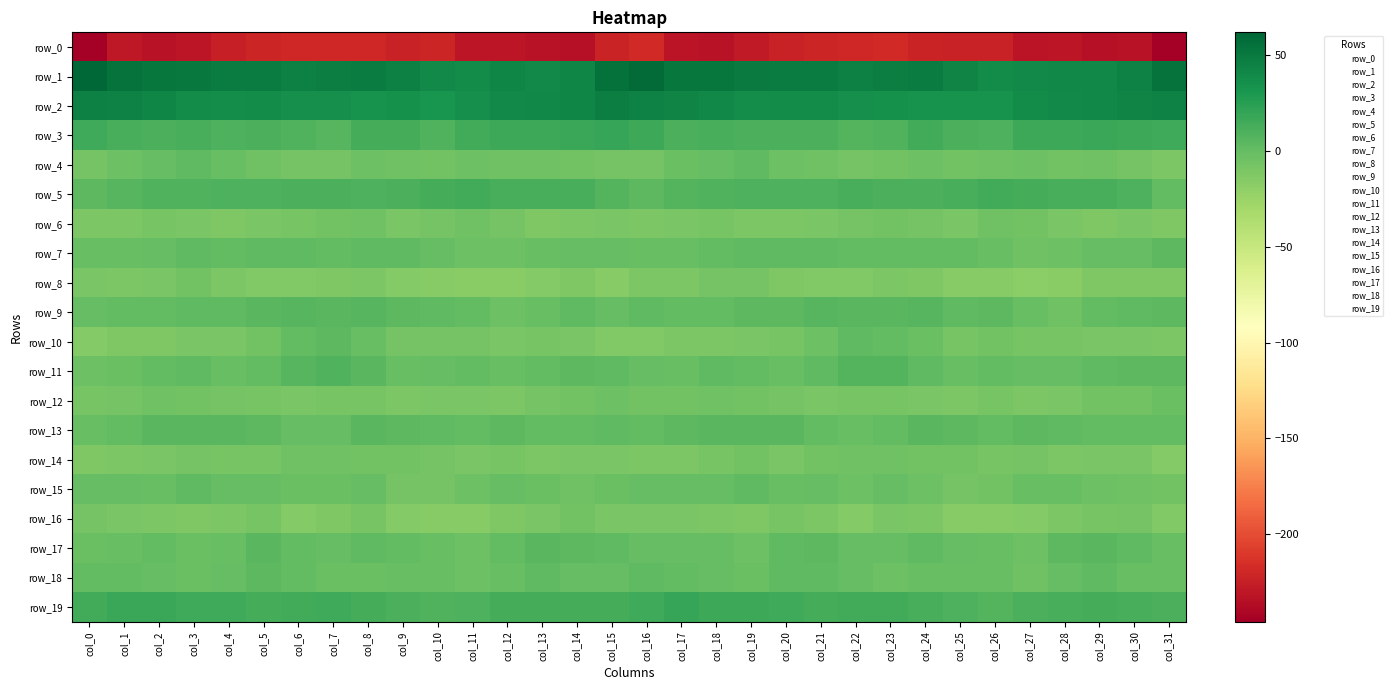

Which category has the highest value across all series?

col_0